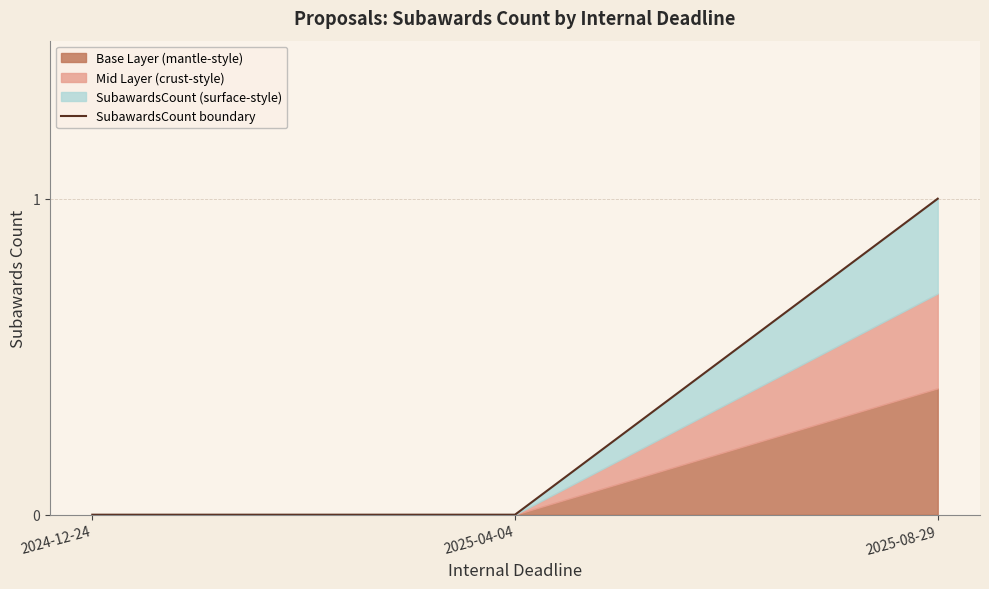

How many lines are shown in the chart?

1